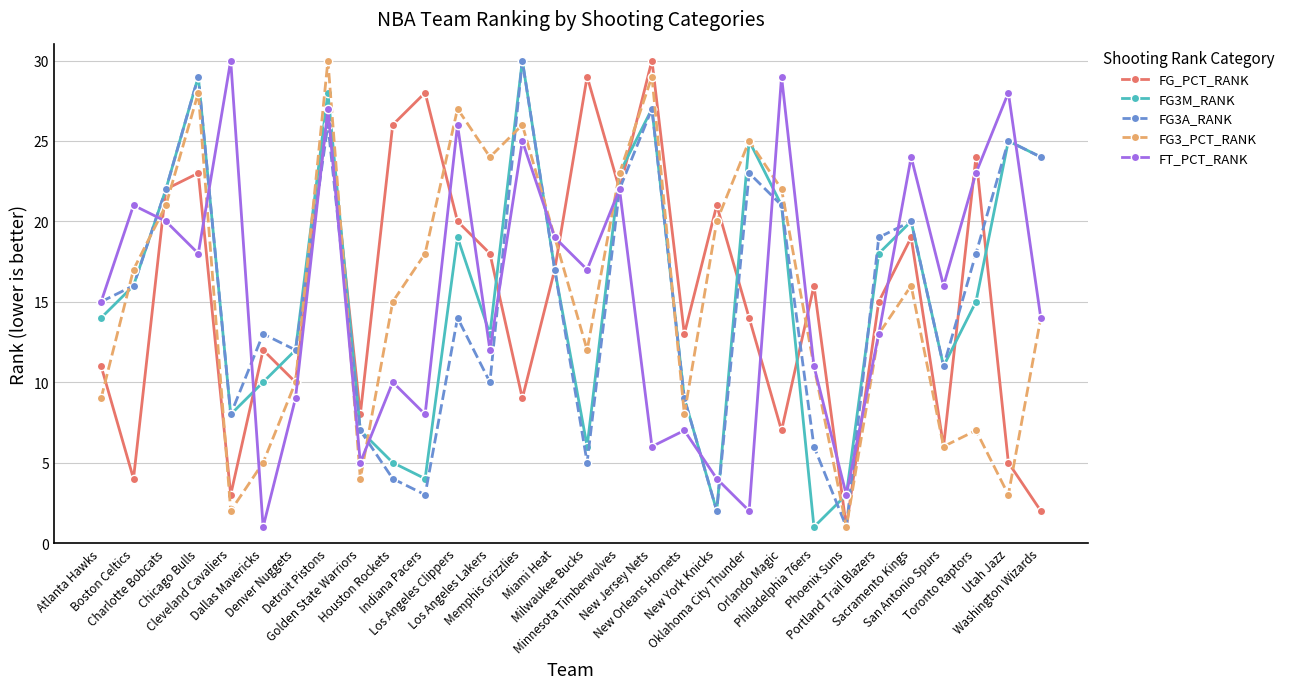

How many interior local valleys does the FG3_PCT_RANK series have?

8